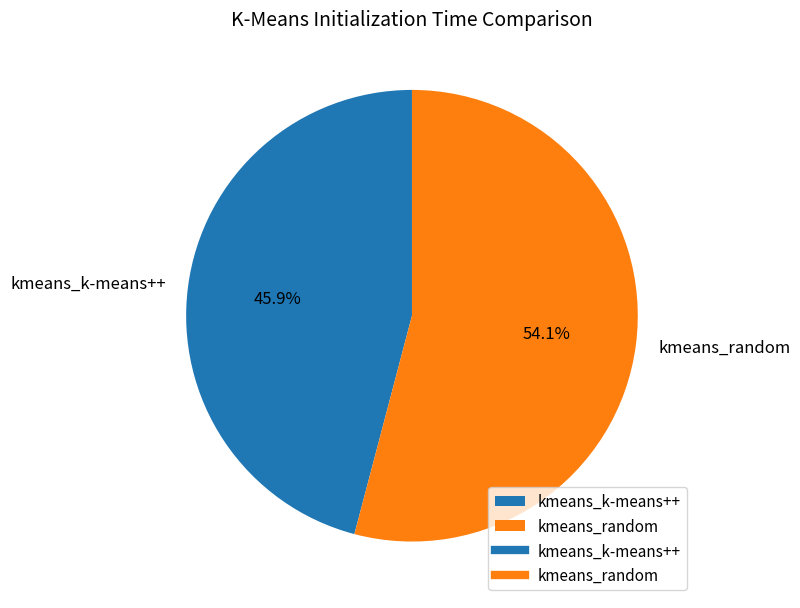

Rank the categories by value from highest to lowest.

kmeans_random, kmeans_k-means++